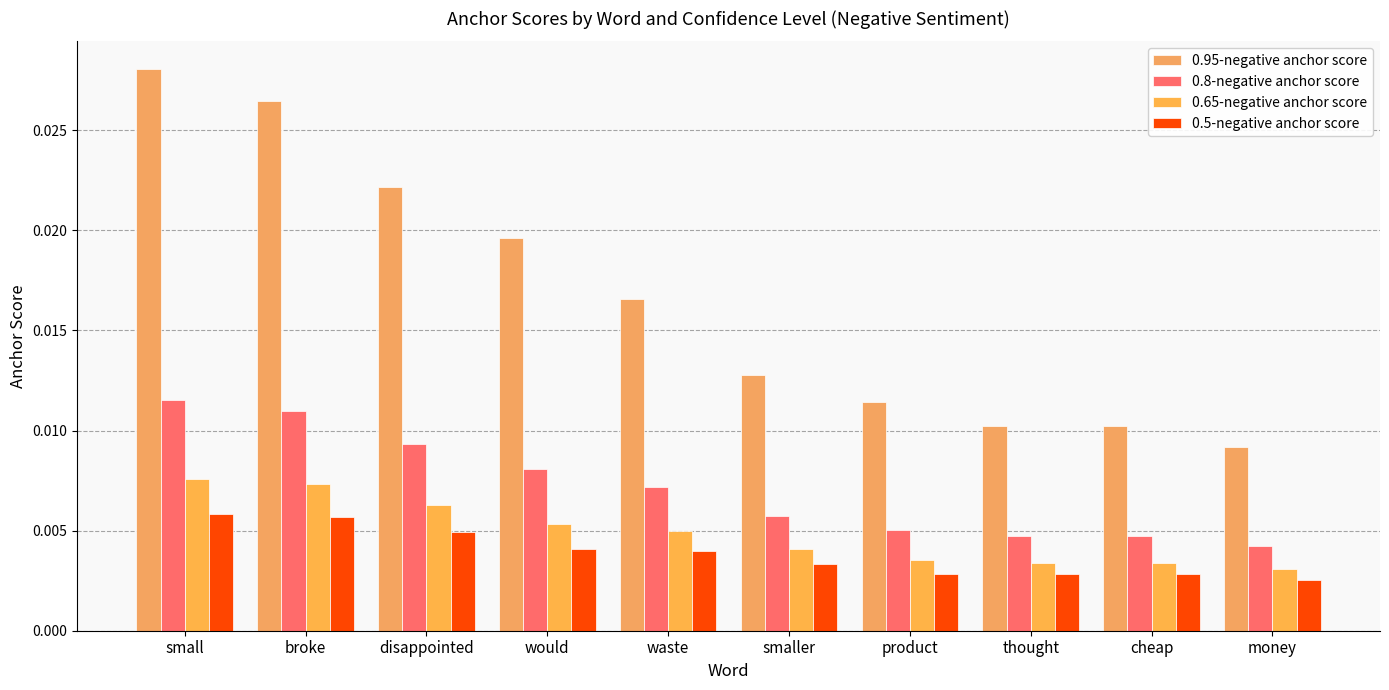

Which has a higher value, smaller or small?

small